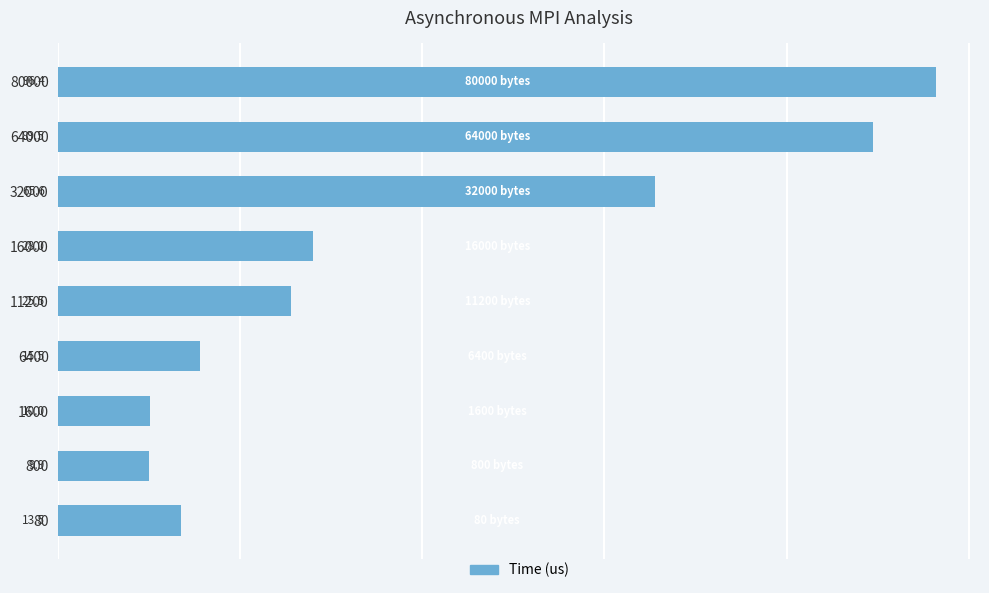

Reading bottom to top, extract all data points from this chart.

13.5	9.9	10.0	15.5	25.5	28.0	65.6	89.5	96.4